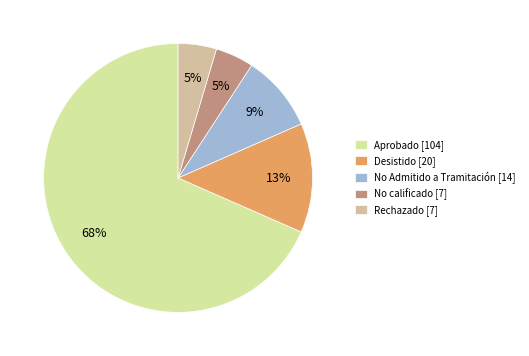

Between No calificado [7] and Desistido [20], which is larger?

Desistido [20]